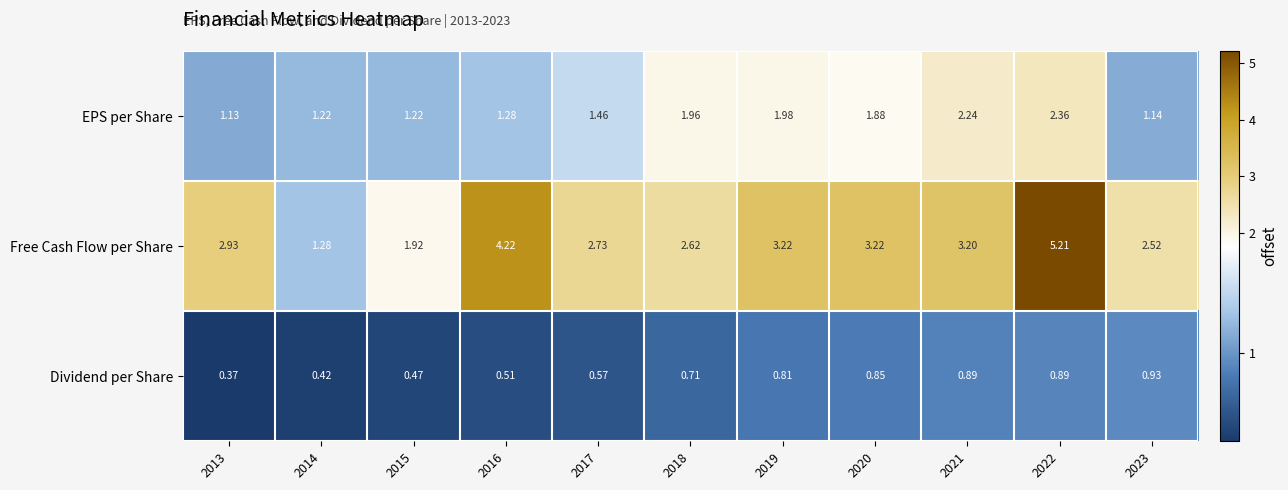

Which series has the largest total across all categories?

Free Cash Flow per Share